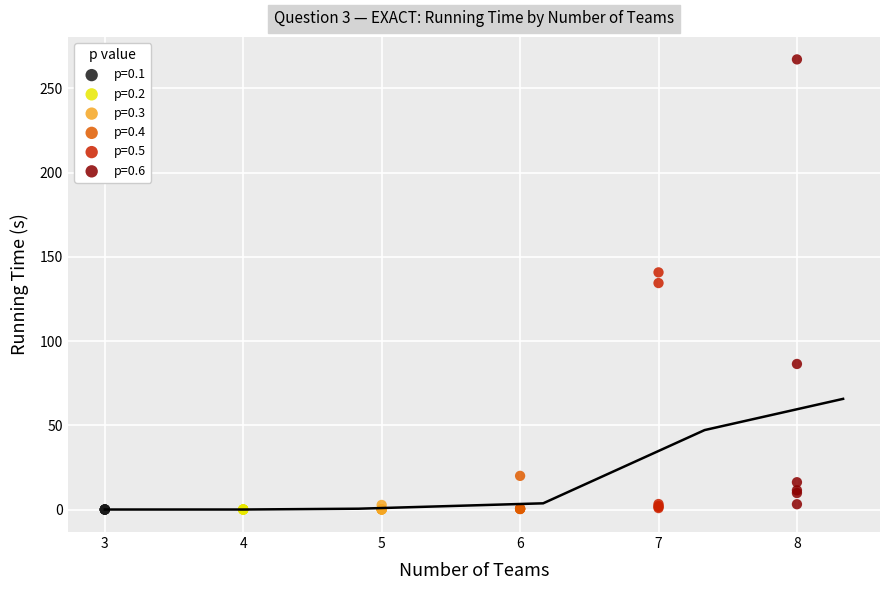

Which series reaches the maximum Y coordinate?

p=0.6